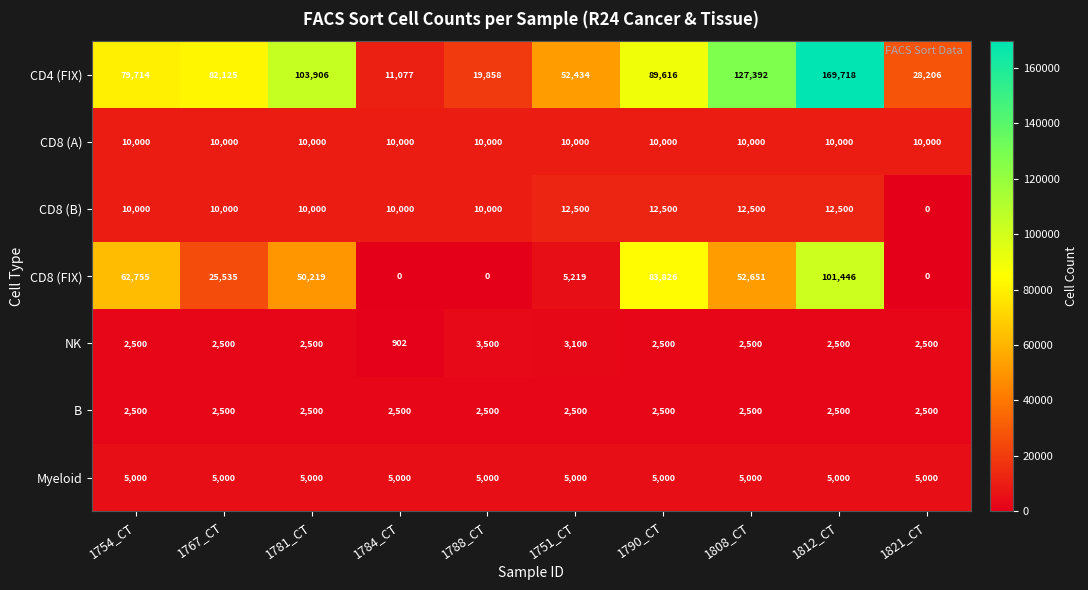

Which series has the widest spread of values?

CD4 (FIX)